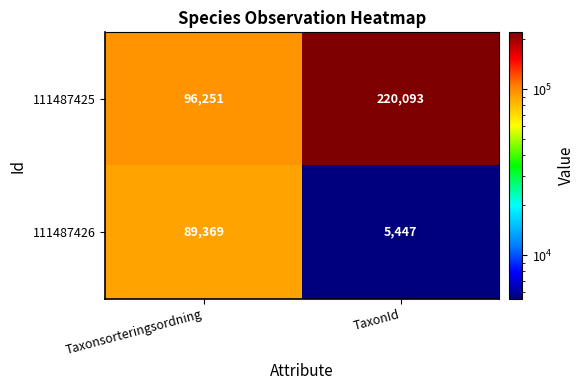

Is it true that 111487426 equals 89369 at Taxonsorteringsordning?

True